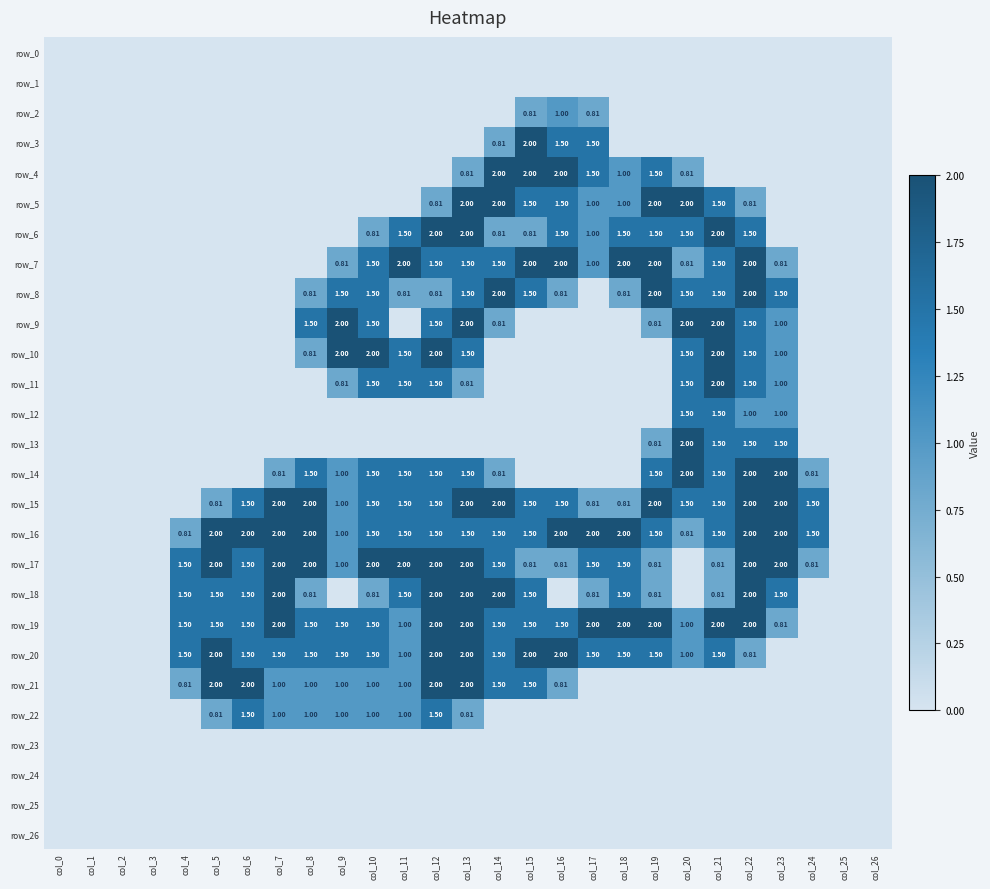

The value of row_22 at col_14 is 0.0. True or false?

True